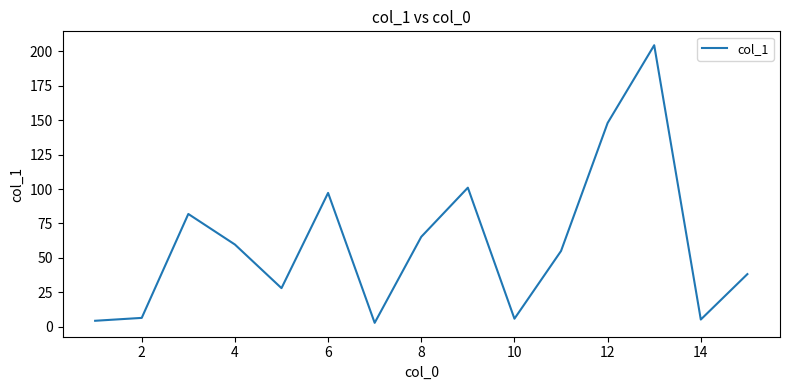

What is the greatest value displayed?

204.5